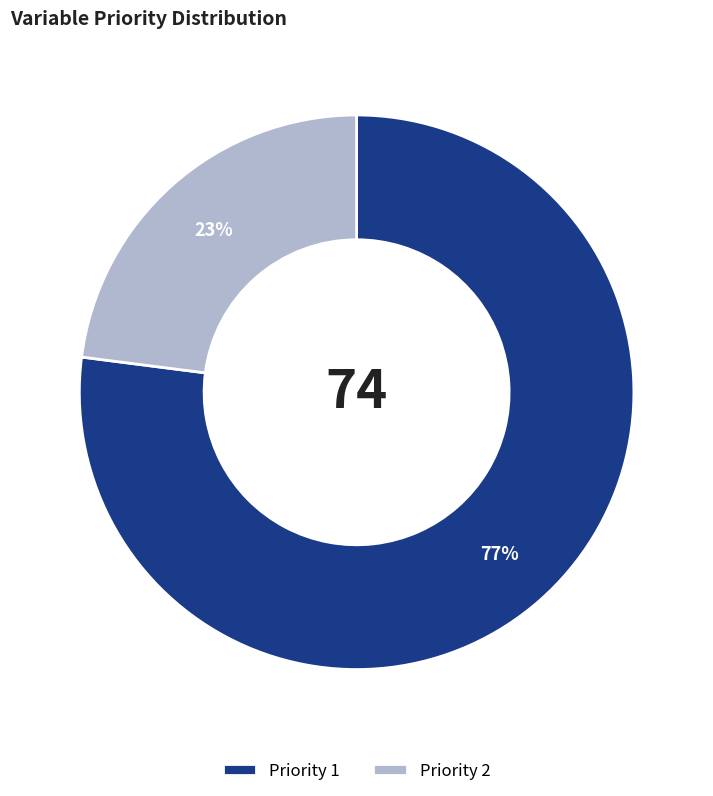

Which has a higher value, Priority 1 or Priority 2?

Priority 1